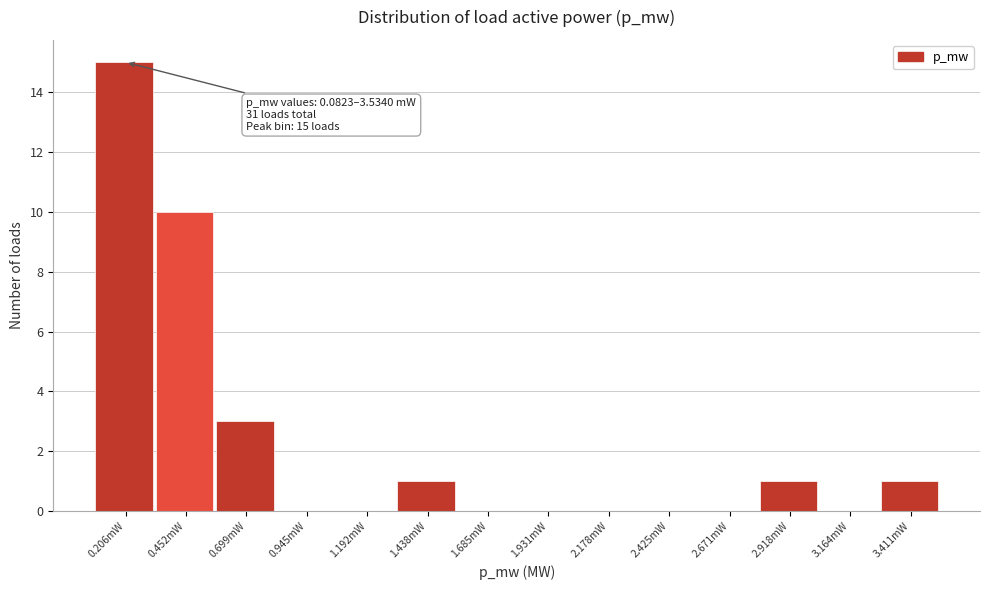

Reading right to left, transcribe all the data shown in this chart.

3.411mW=1	3.164mW=0	2.918mW=1	2.671mW=0	2.425mW=0	2.178mW=0	1.931mW=0	1.685mW=0	1.438mW=1	1.192mW=0	0.945mW=0	0.699mW=3	0.452mW=10	0.206mW=15